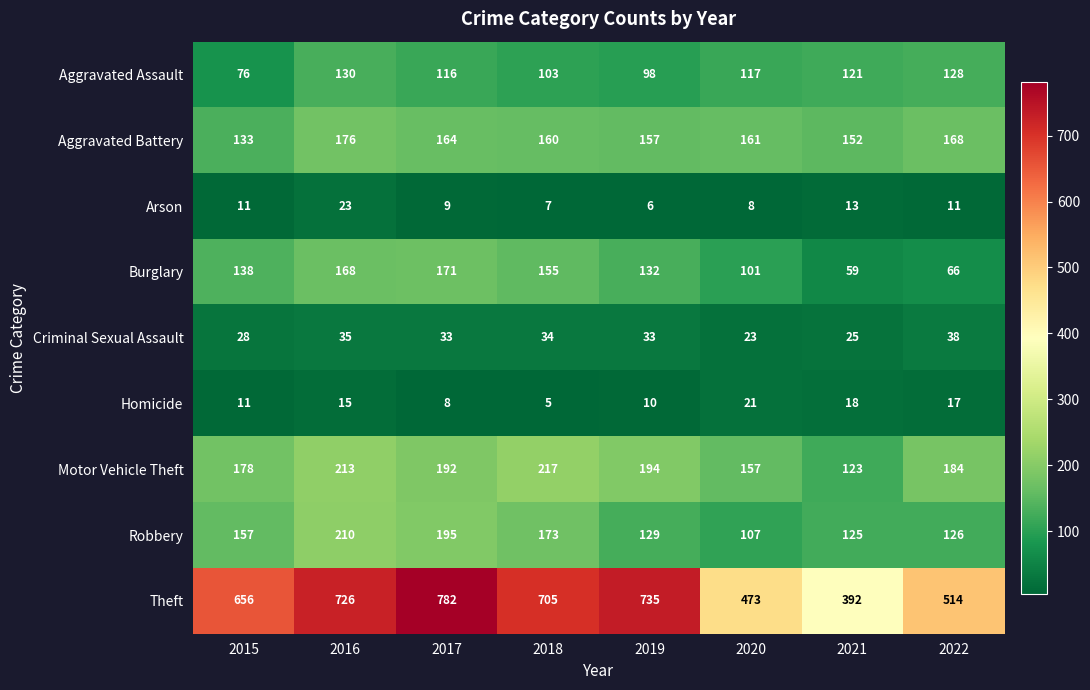

How many values in the Burglary series are below 138?

4